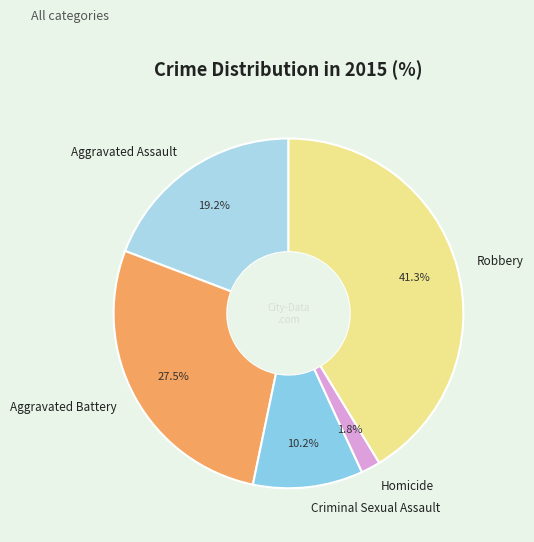

Rank the categories by value from lowest to highest.

Homicide, Criminal Sexual Assault, Aggravated Assault, Aggravated Battery, Robbery